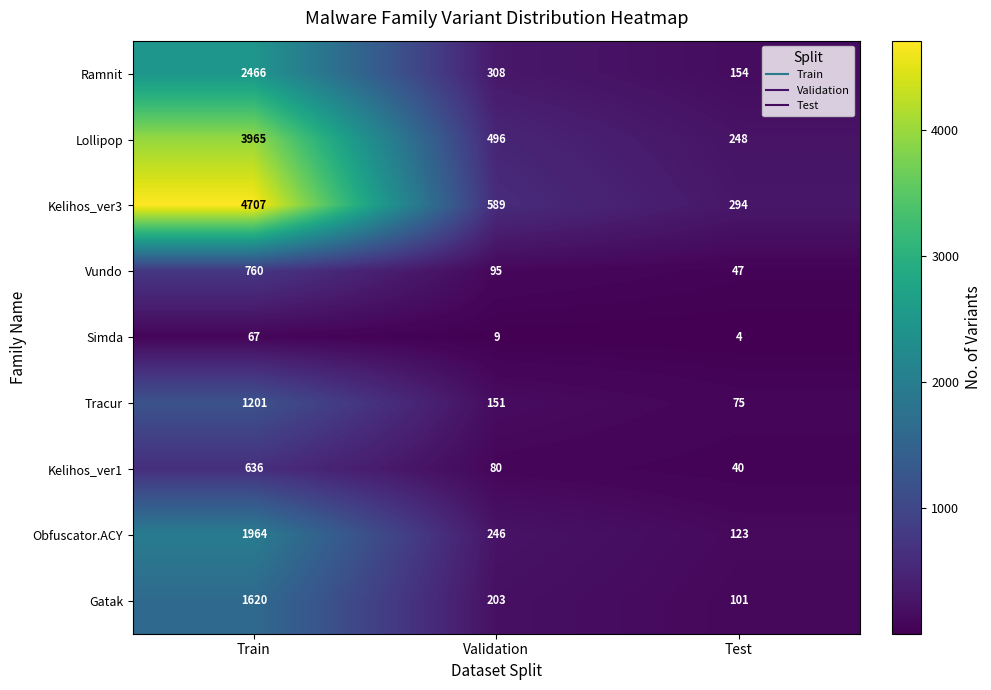

What is the approximate value of Vundo at Train, to the nearest 10?

760